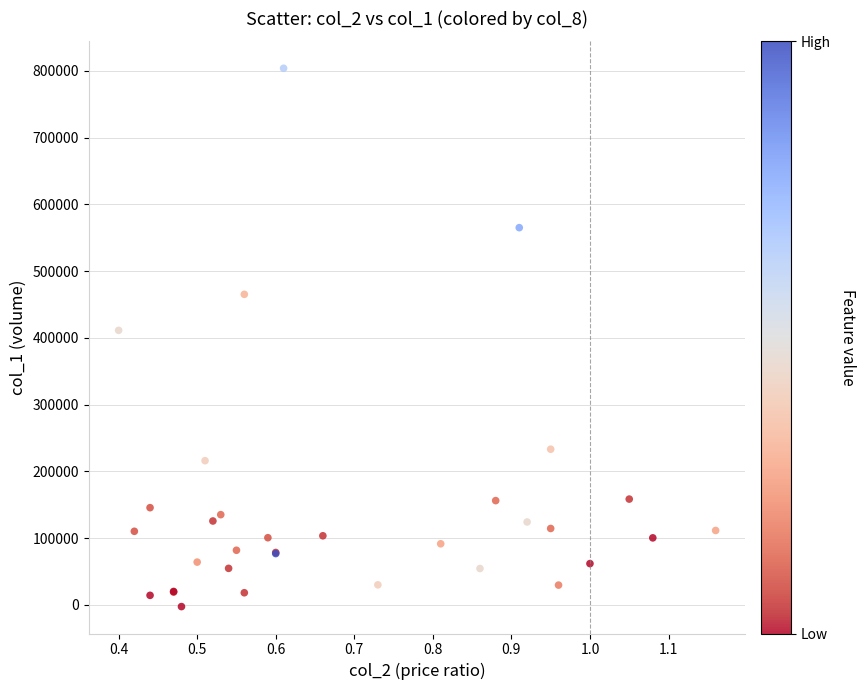

What Y value in the scatter plot is closest to 400754?

411366.9